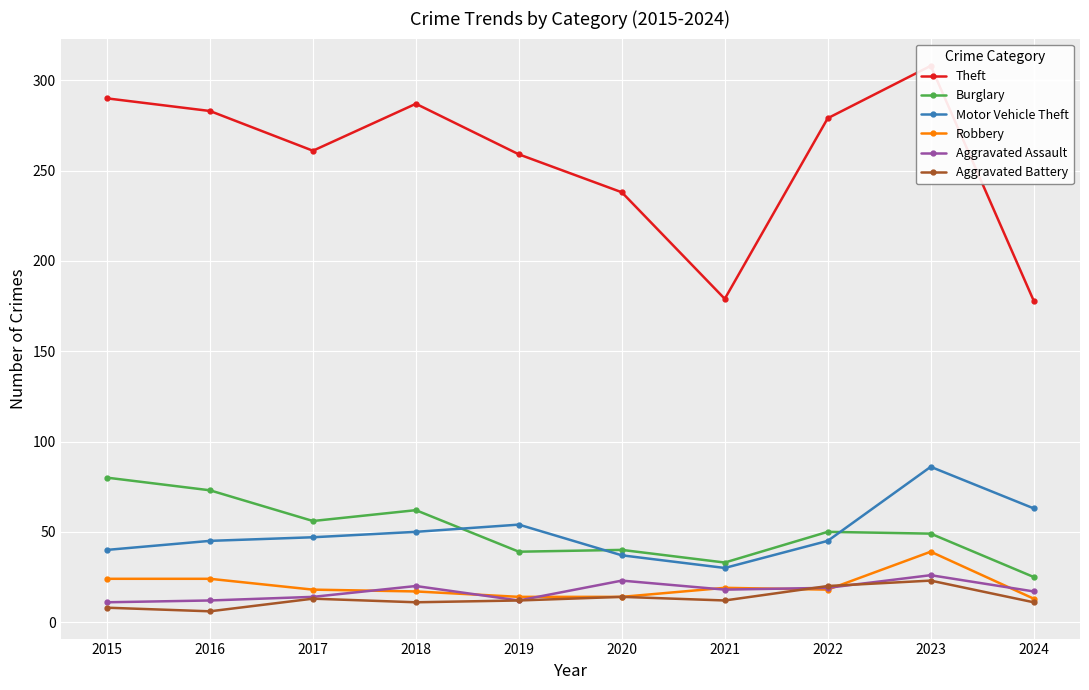

How many lines are shown in the chart?

6